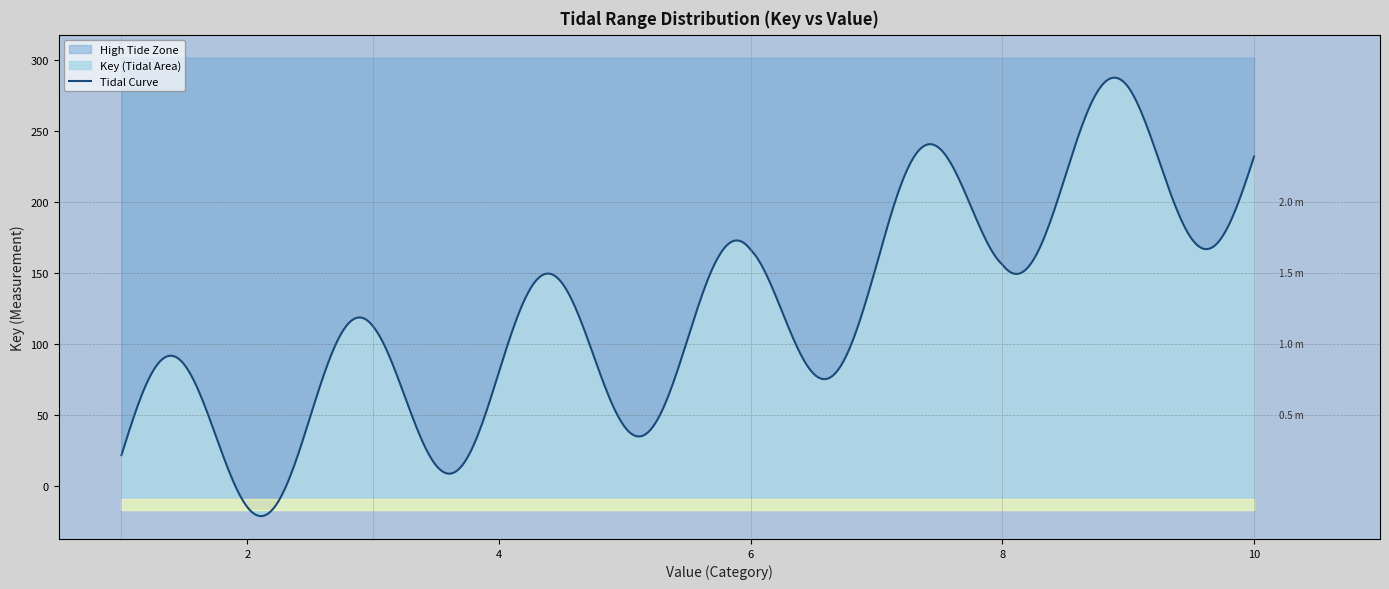

How many lines are shown in the chart?

1